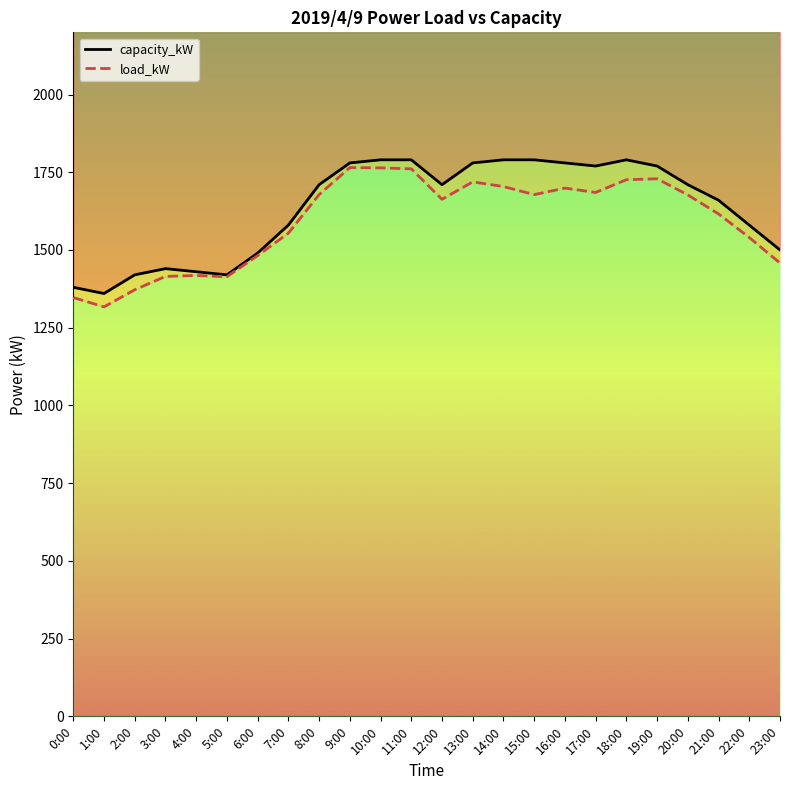

At which label is load_kW closest to 1541?

22:00